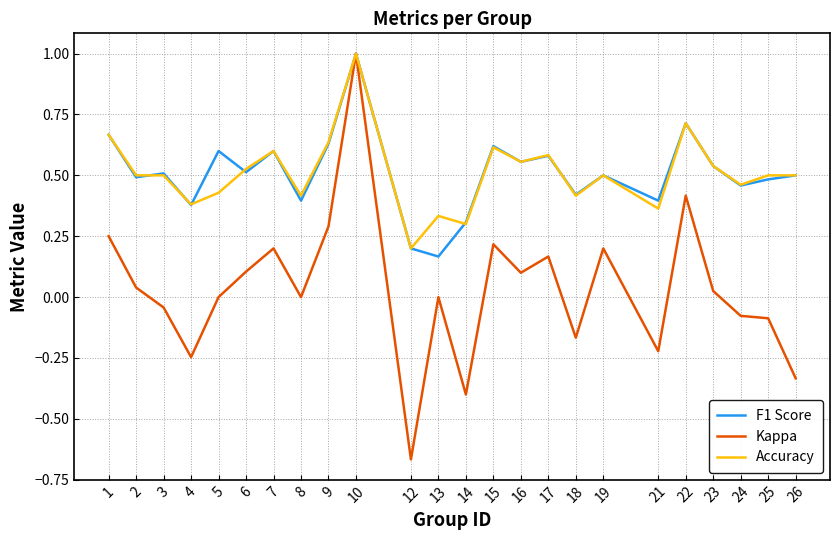

The value of Kappa at 3 is -0.1. True or false?

False